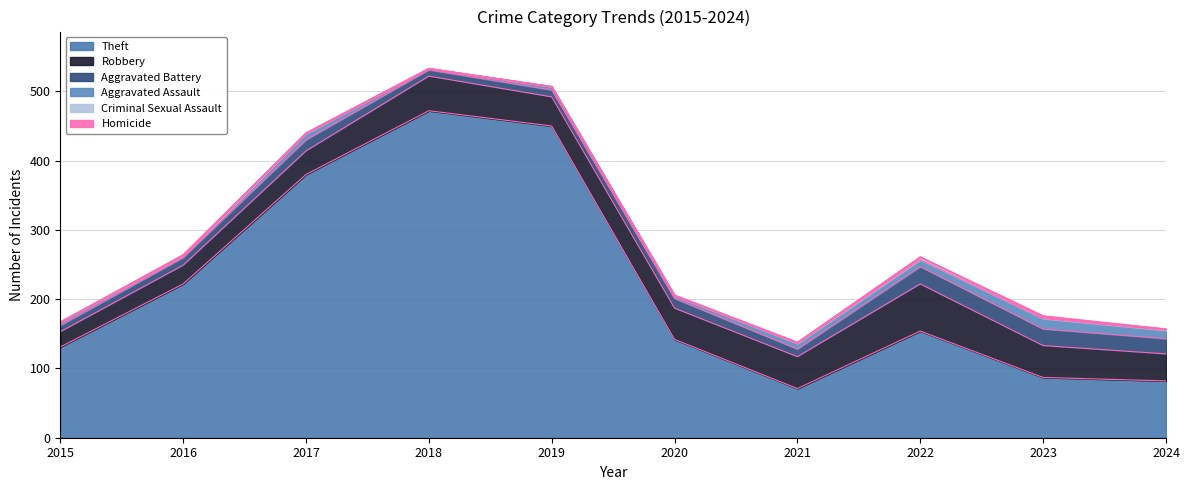

How many interior local valleys does the Aggravated Assault series have?

3